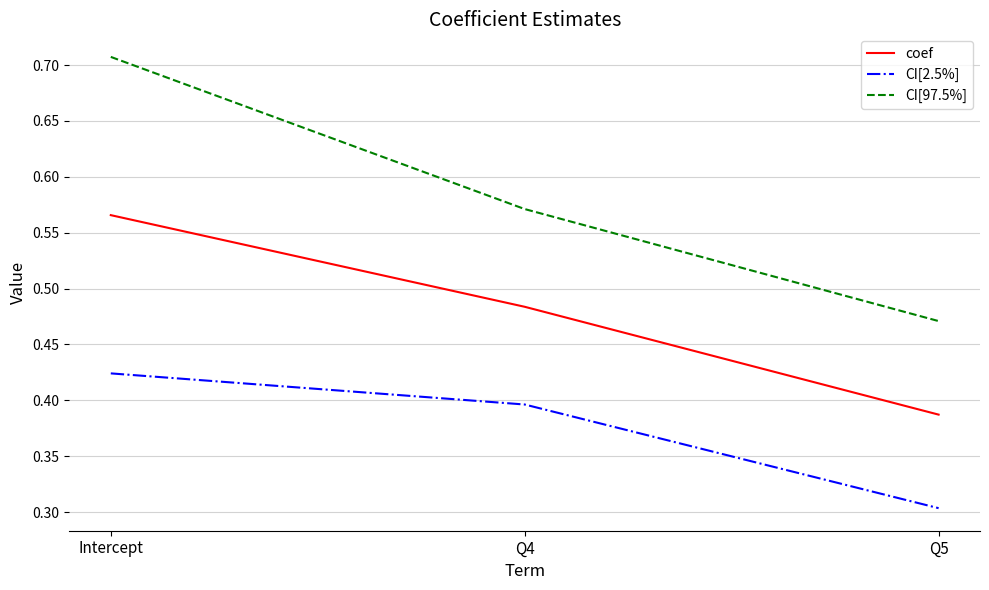

Which series has the largest total across all categories?

CI[97.5%]